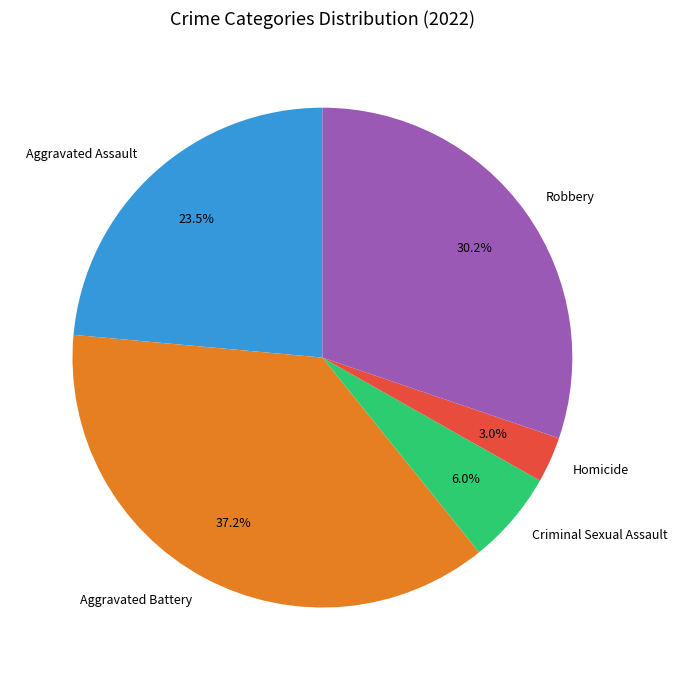

What is the smallest slice in the pie chart?

Homicide